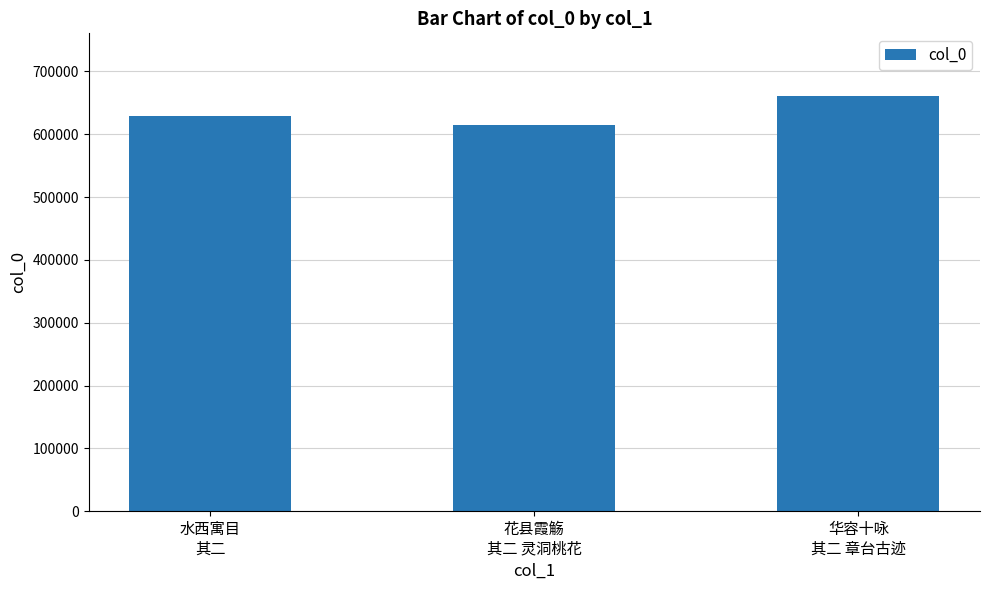

What is the change in value from 水西寓目
其二 to 华容十咏
其二 章台古迹?

+32666